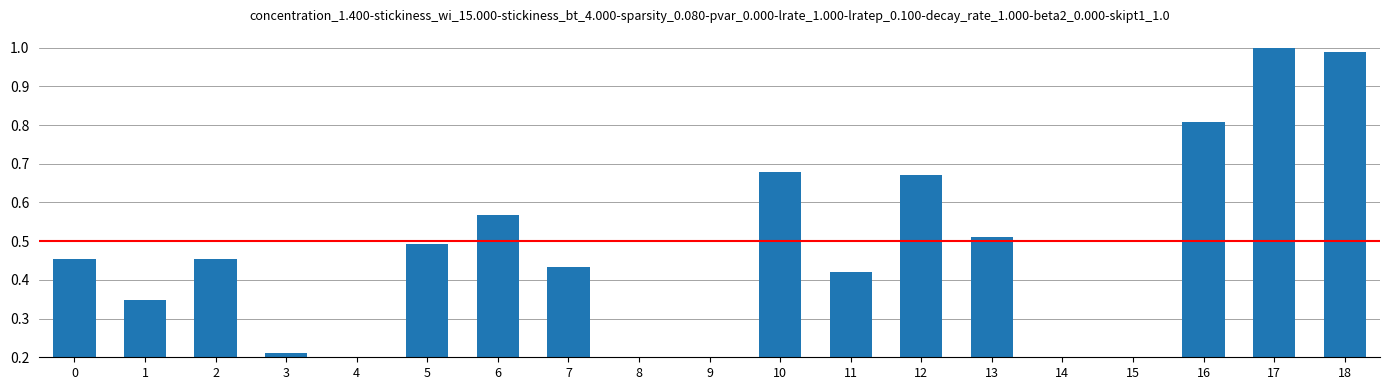

Are the bars horizontal?

No